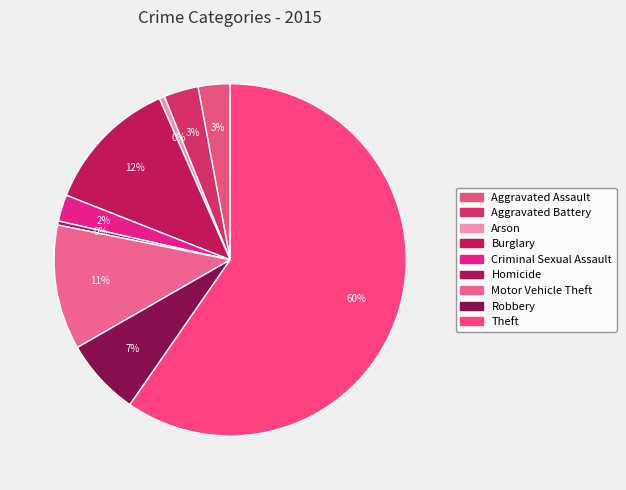

Between Arson and Burglary, which is larger?

Burglary